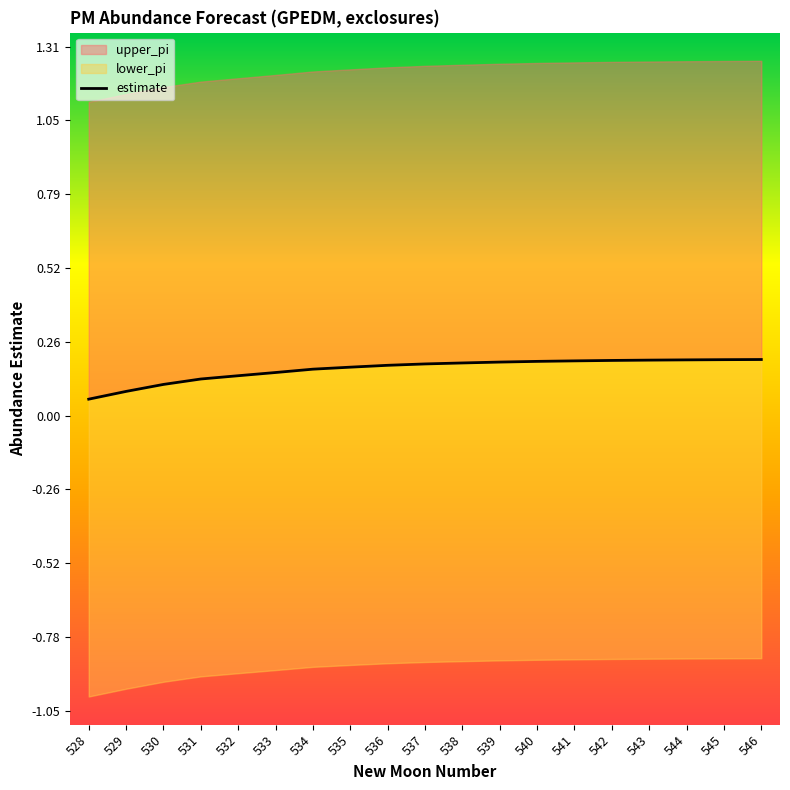

The chart shows a value of 0.2 at 540. True or false?

True